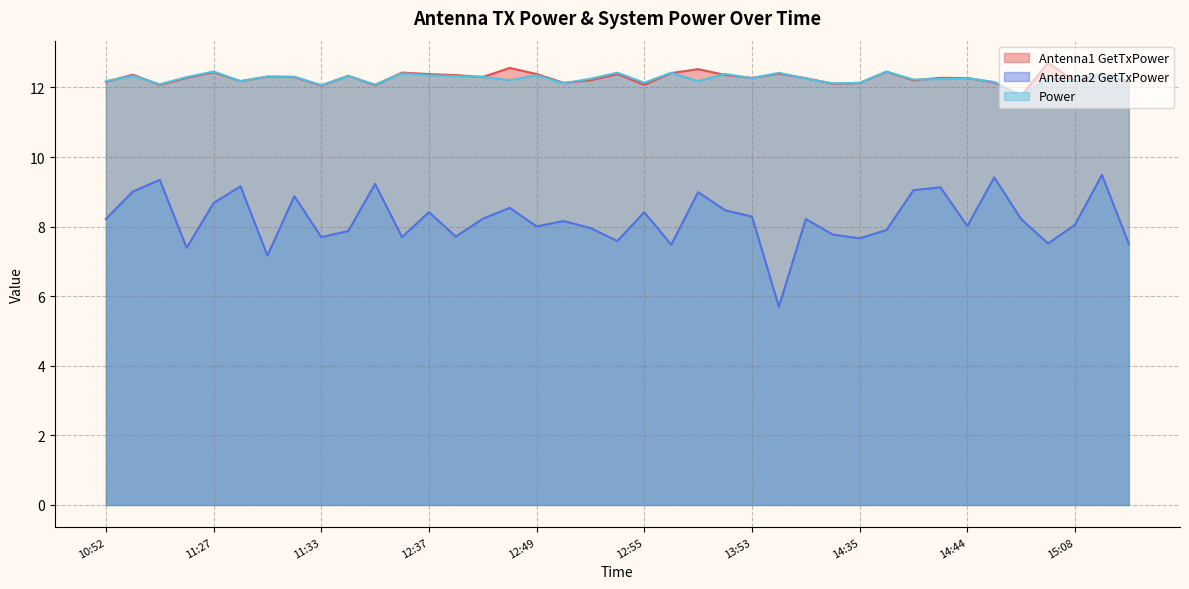

How many data points does each series have?

39